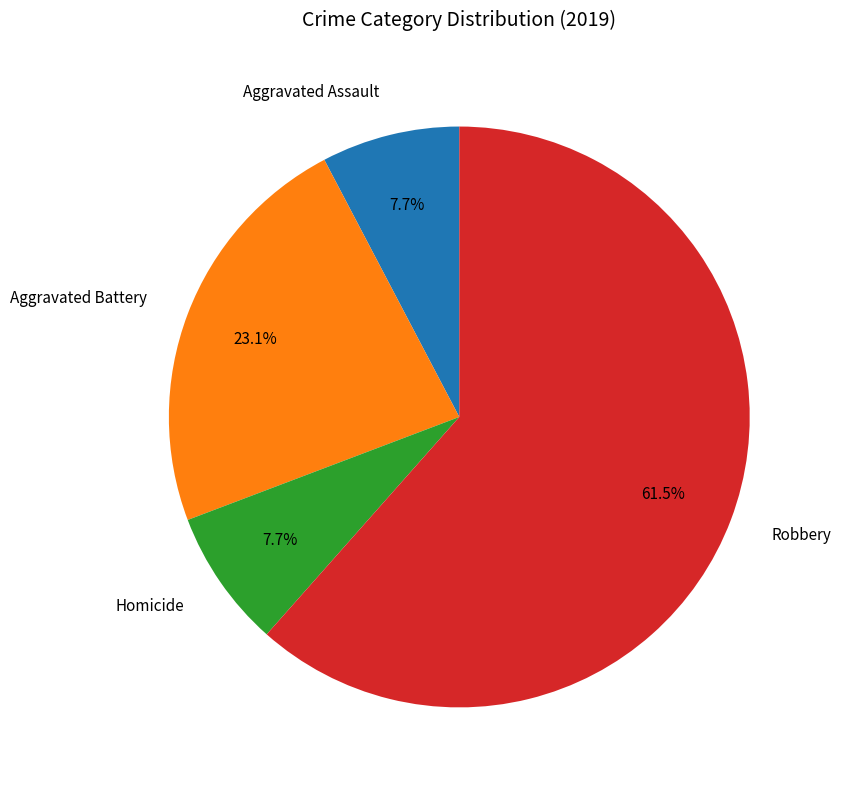

What percentage is the Homicide slice, to the nearest percent?

8%